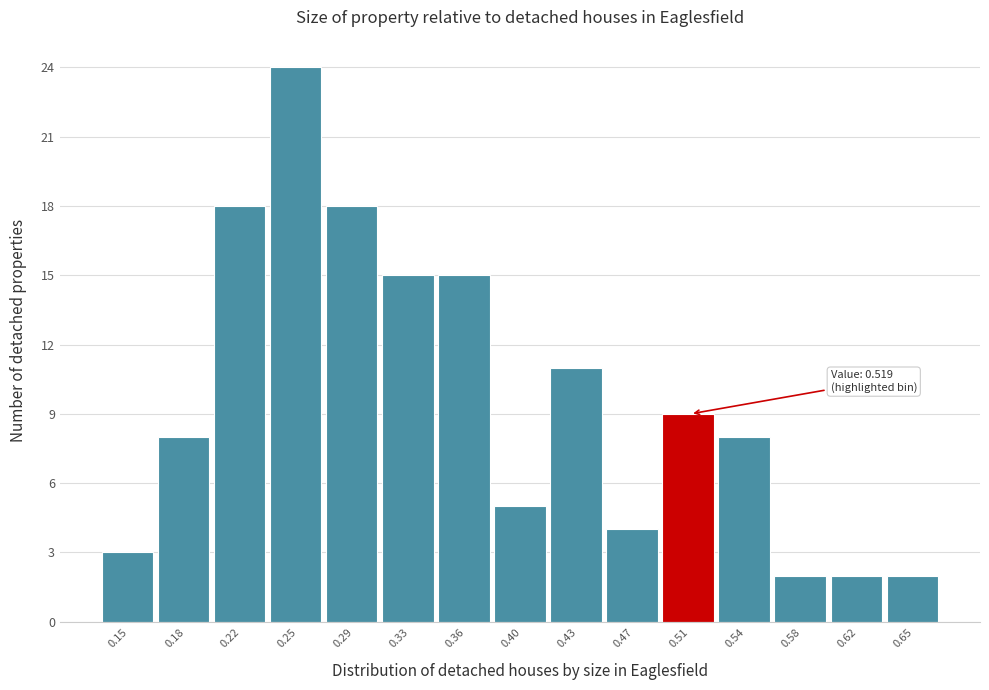

Which range on the x-axis has the tallest bar?

0.235 to 0.270